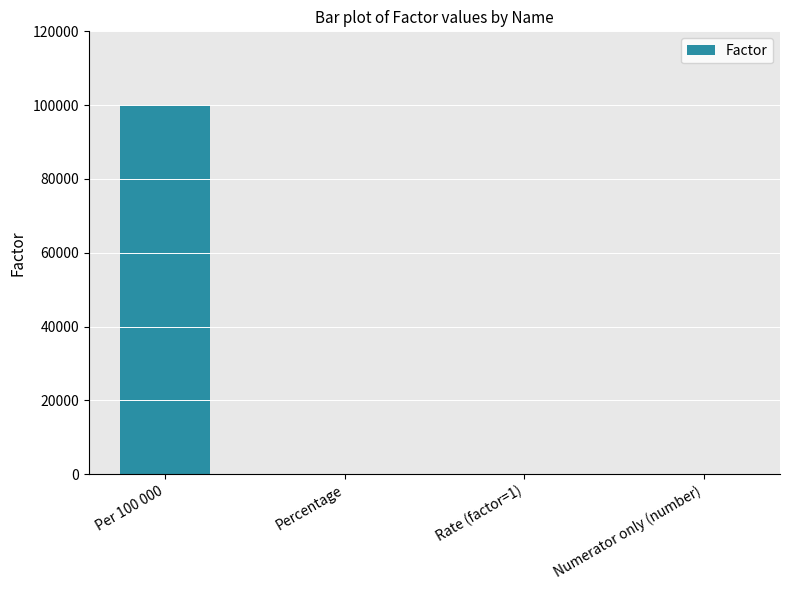

How many series are shown in this chart?

1